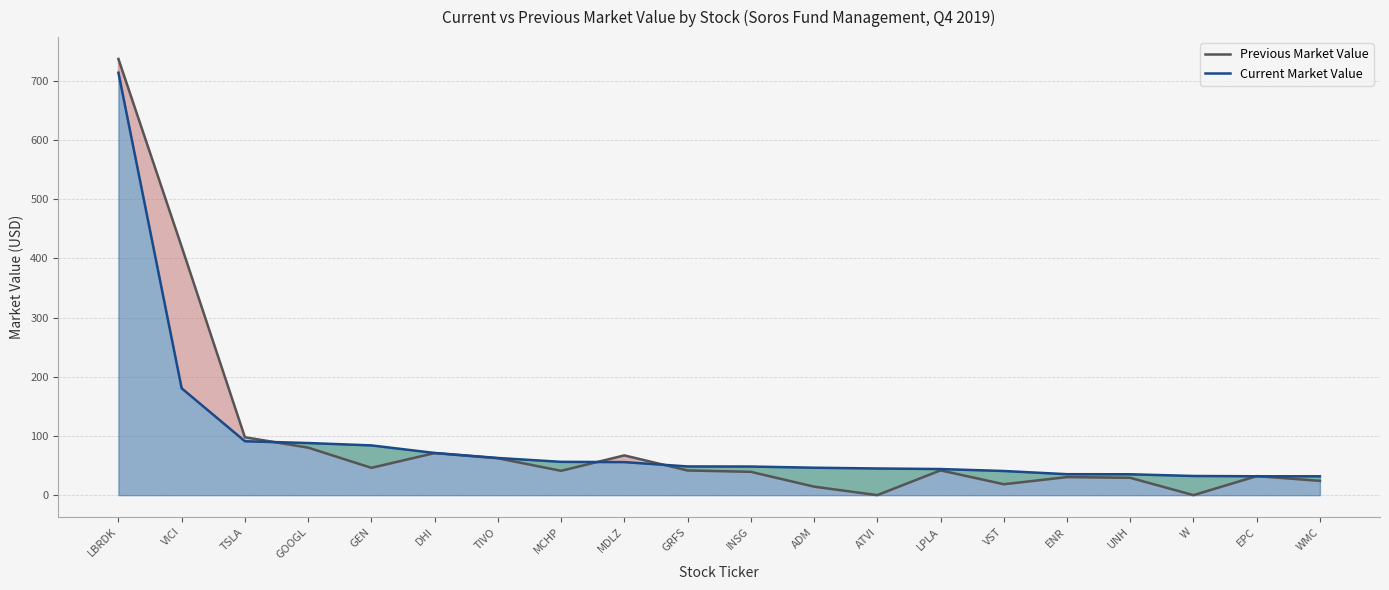

Where is Current Market Value nearest to the value 372?

VICI